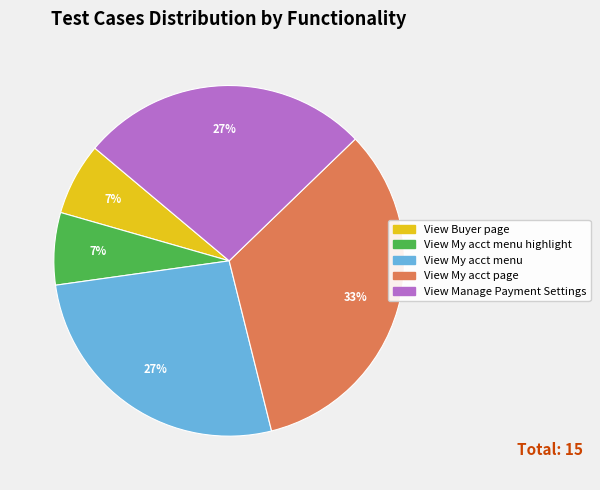

Is there any slice that represents more than half of the pie?

No